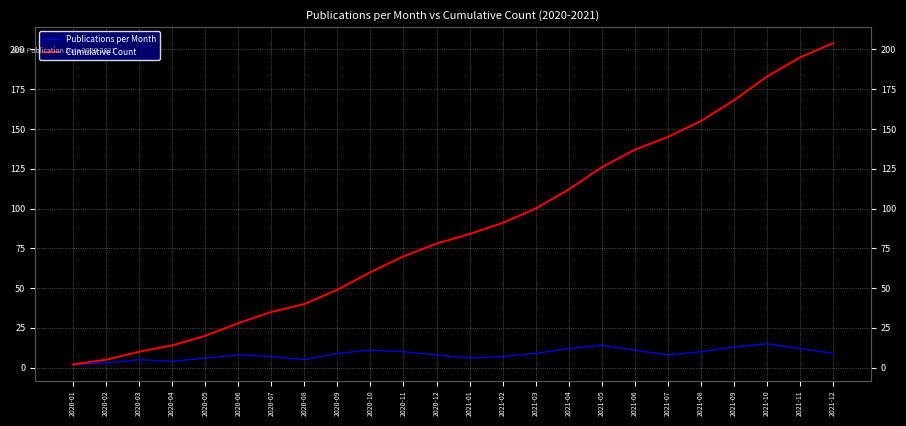

What is the sum of all Publications per Month values?

204